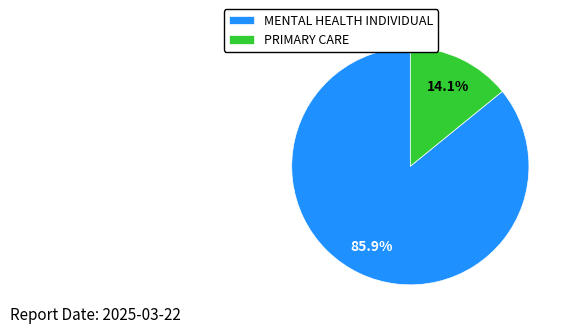

Rank the categories by value from highest to lowest.

MENTAL HEALTH INDIVIDUAL, PRIMARY CARE